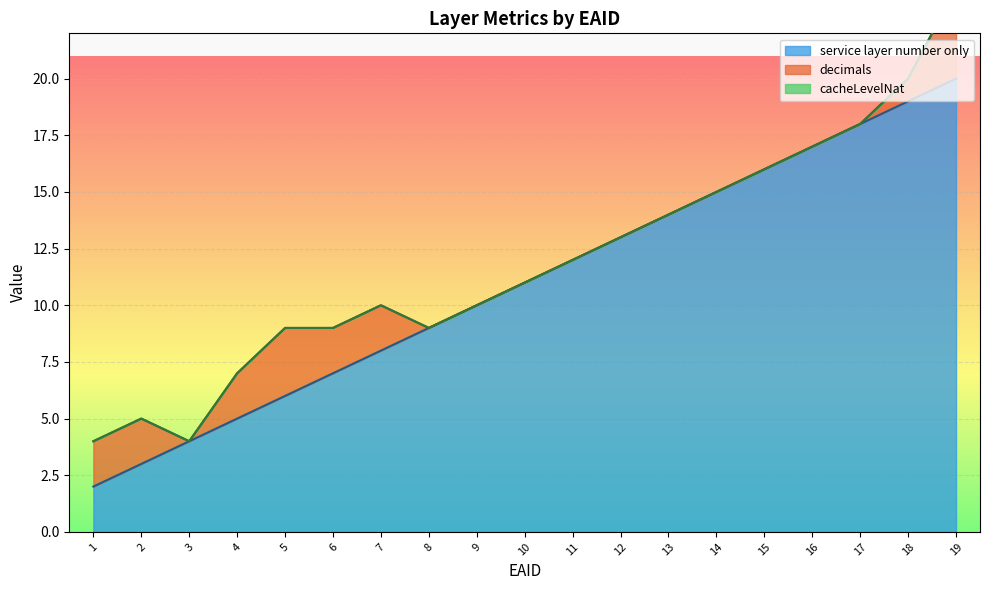

Reading left to right, list all the values displayed in this chart.

service layer number only: 2	3	4	5	6	7	8	9	10	11	12	13	14	15	16	17	18	19	20
decimals: 2	2	0	2	3	2	2	0	0	0	0	0	0	0	0	0	0	1	4
cacheLevelNat: 0	0	0	0	0	0	0	0	0	0	0	0	0	0	0	0	0	0	0